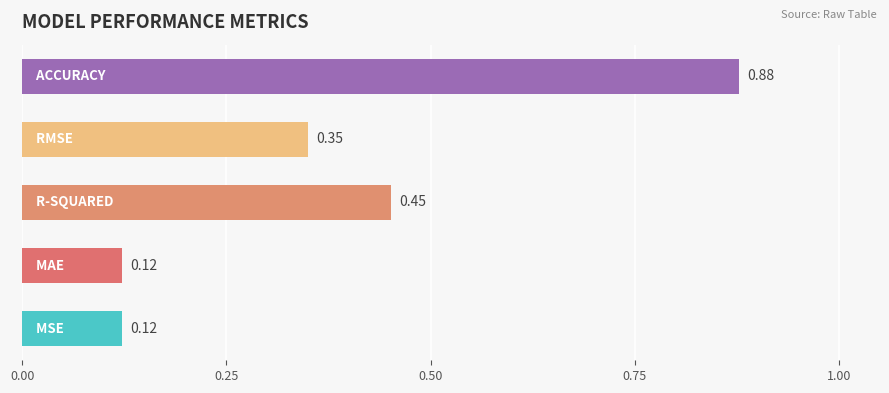

What is the sum of all values?

1.9